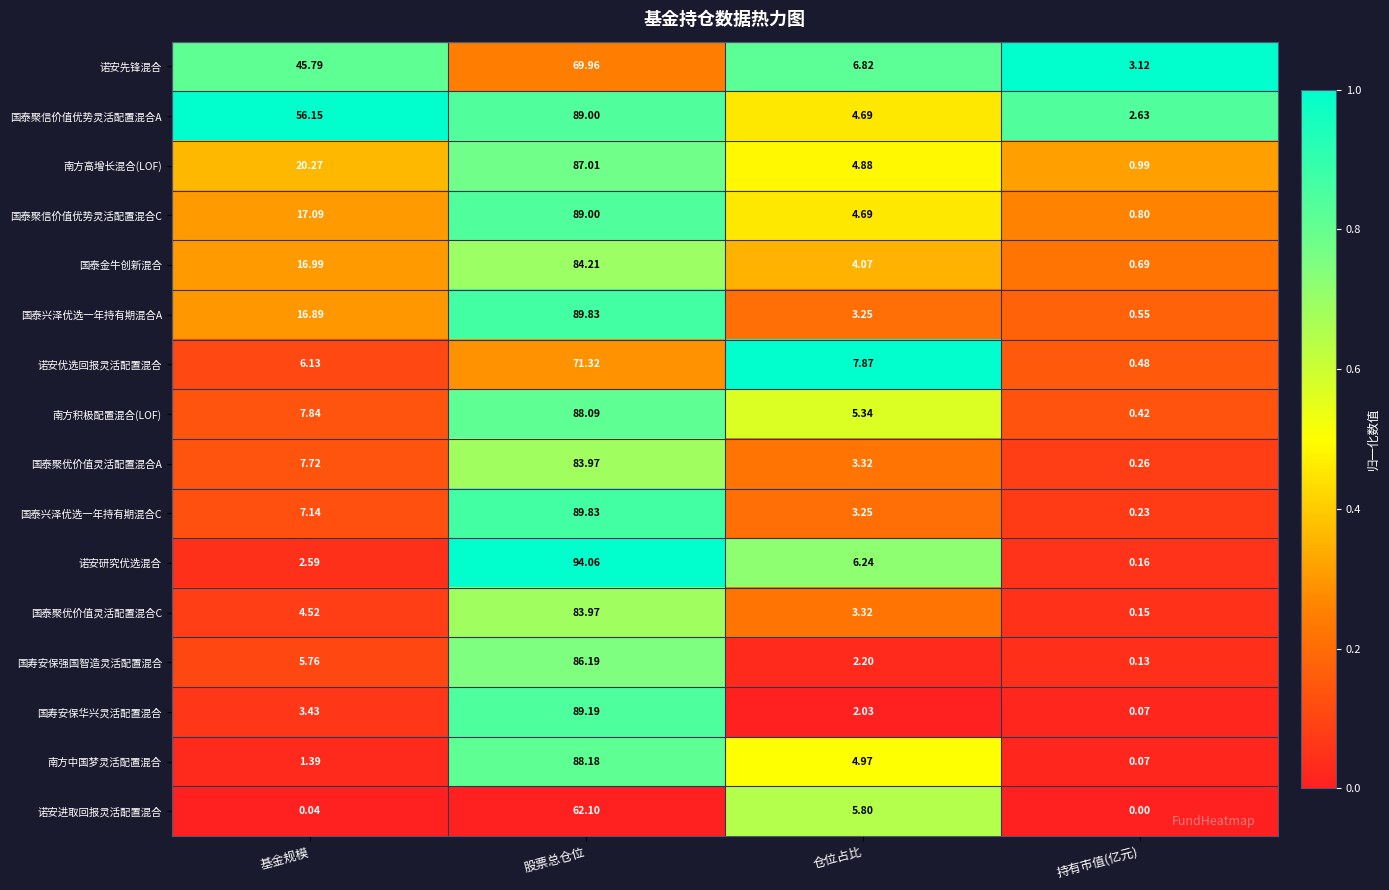

Where is 国泰聚优价值灵活配置混合A nearest to the value 42?

基金规模